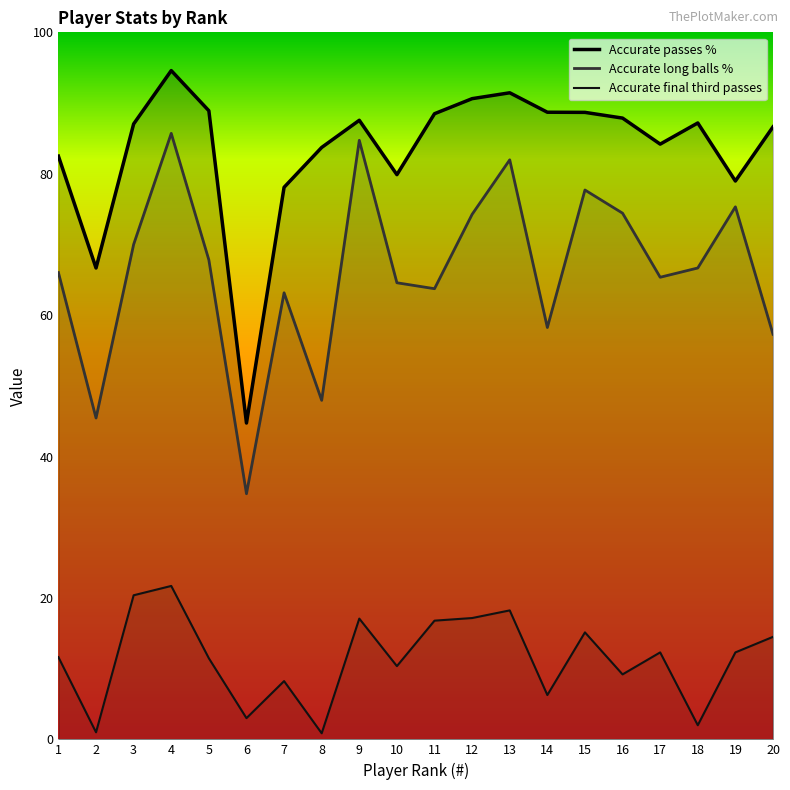

Where is Accurate passes % nearest to the value 69?

2